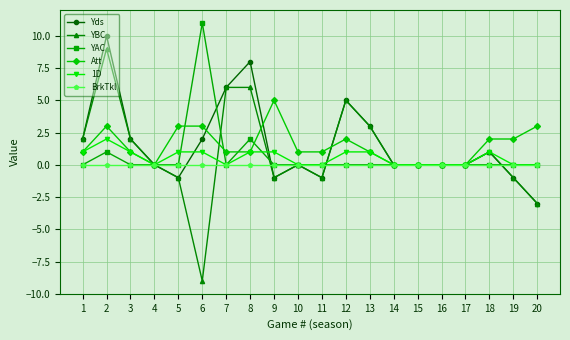

Which category has the highest value in the YAC series?

6